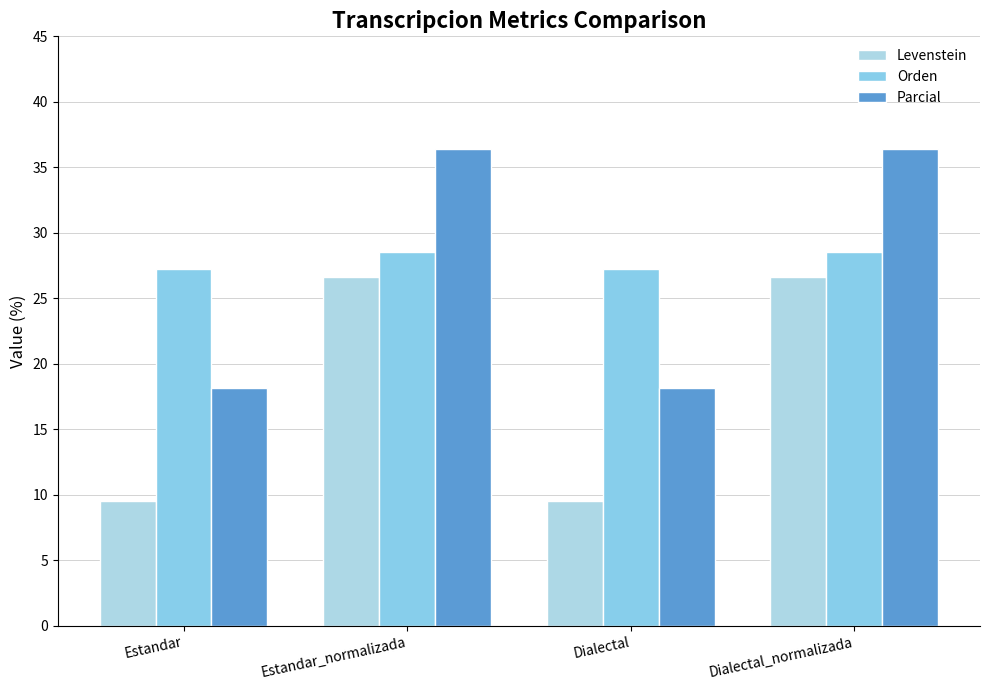

What position from the right is Dialectal_normalizada?

1